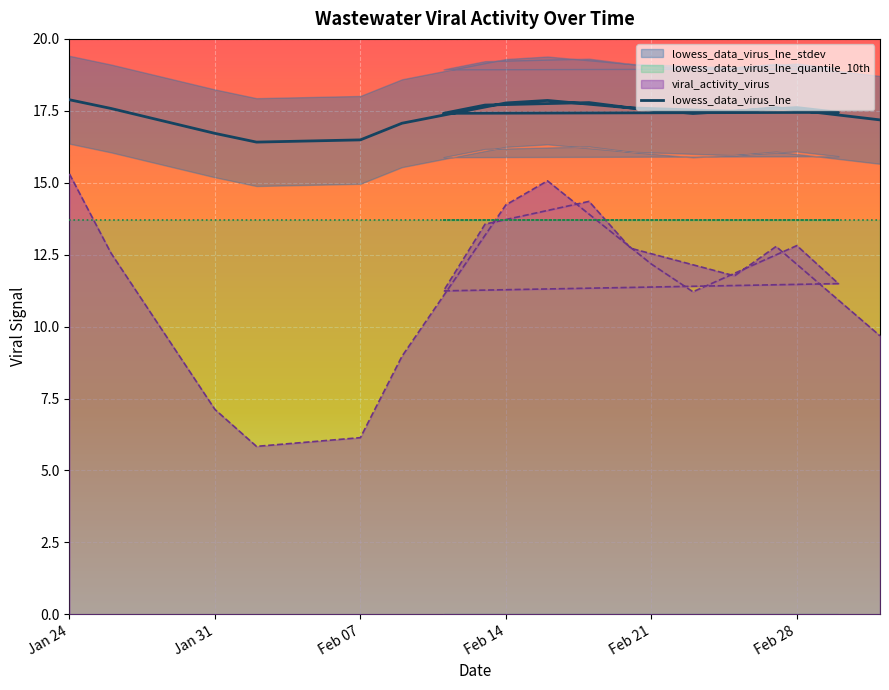

What is the difference between the maximum and minimum values?

1.5